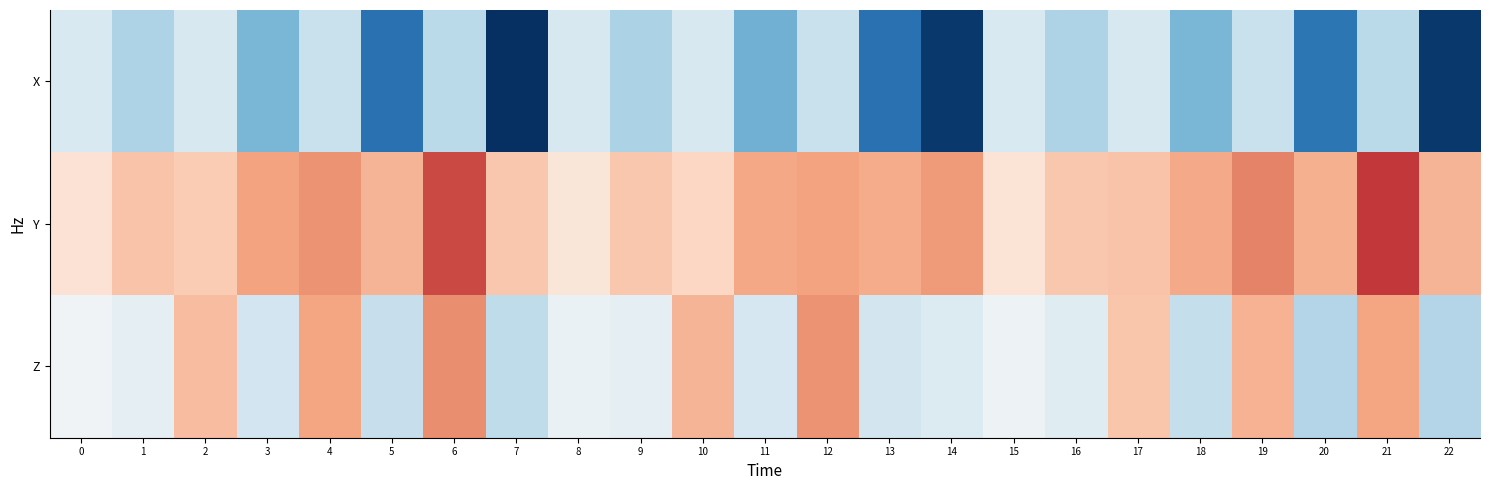

What is the spread (max minus min) of values at 12?

0.1